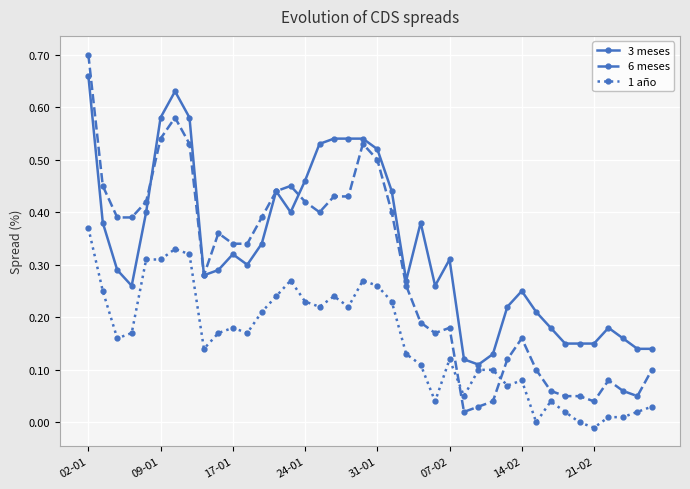

Which series has the widest spread of values?

6 meses